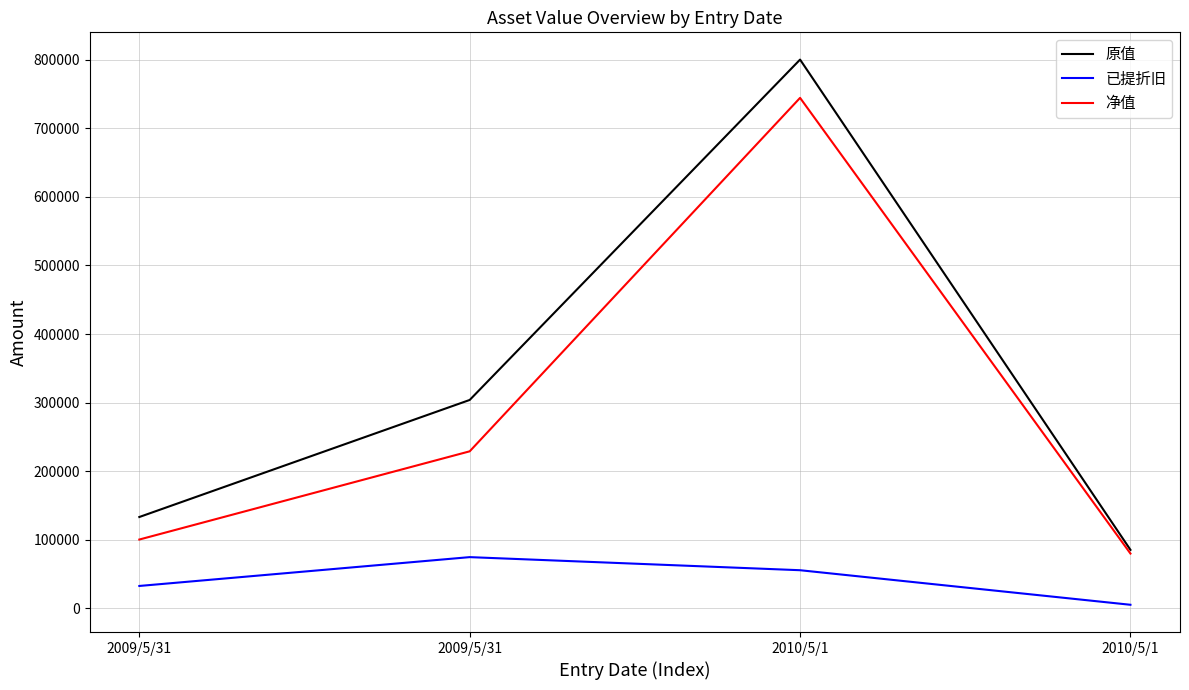

What are all the series names shown in the legend?

原值, 已提折旧, 净值